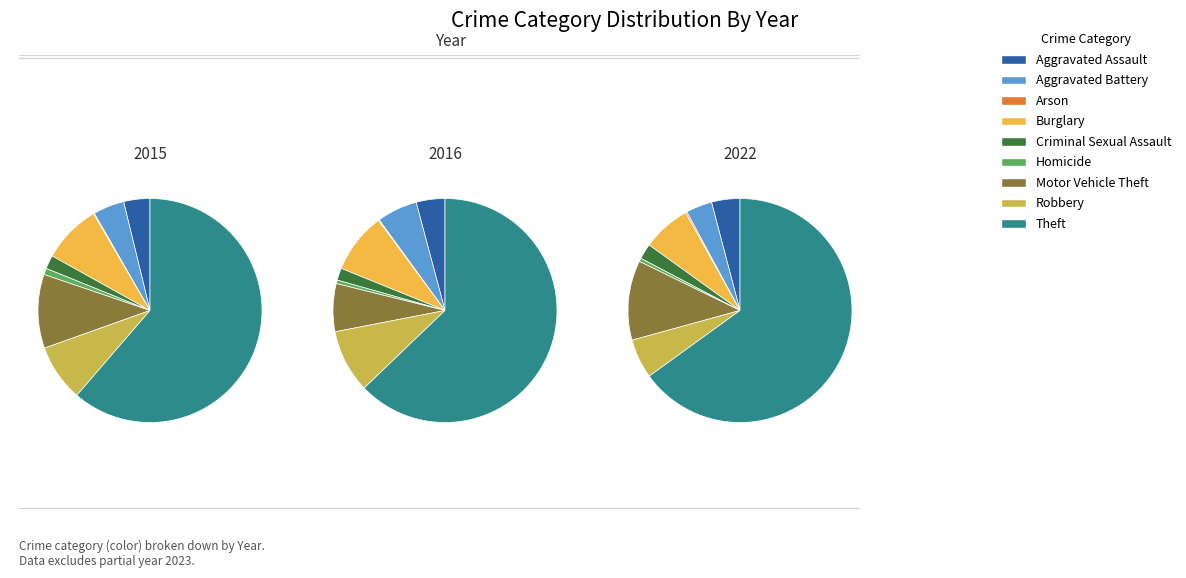

How many segments does this pie chart have?

9